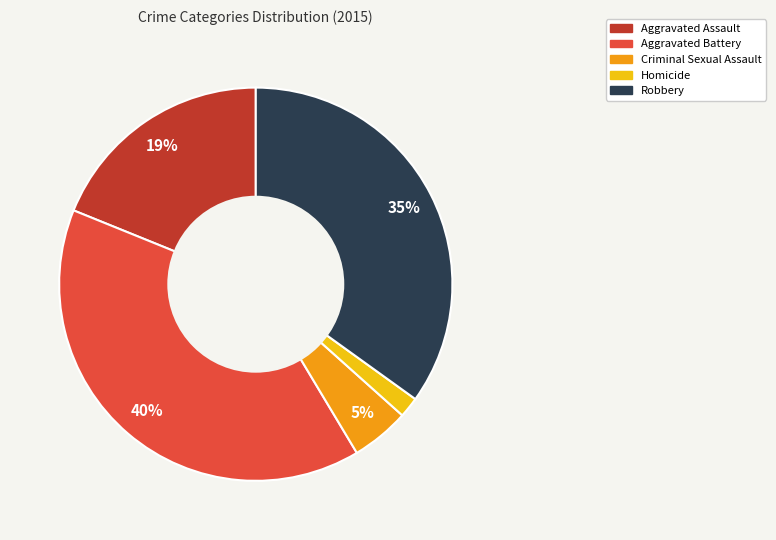

Which has a higher value, Robbery or Aggravated Assault?

Robbery